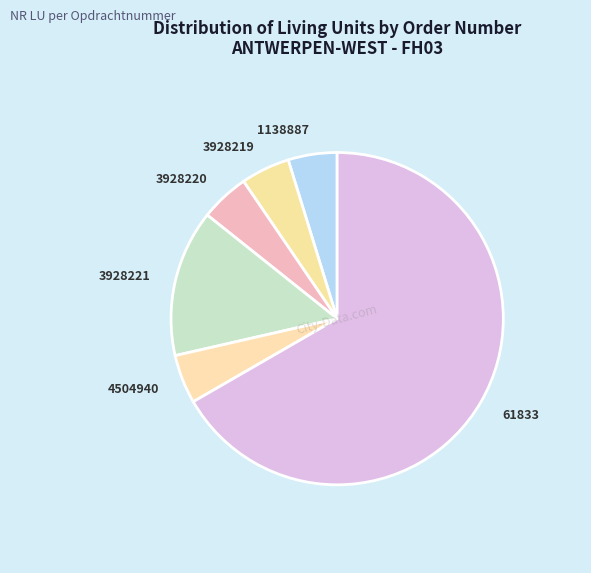

Combined, do 3928219 and 4504940 account for over 50%?

No